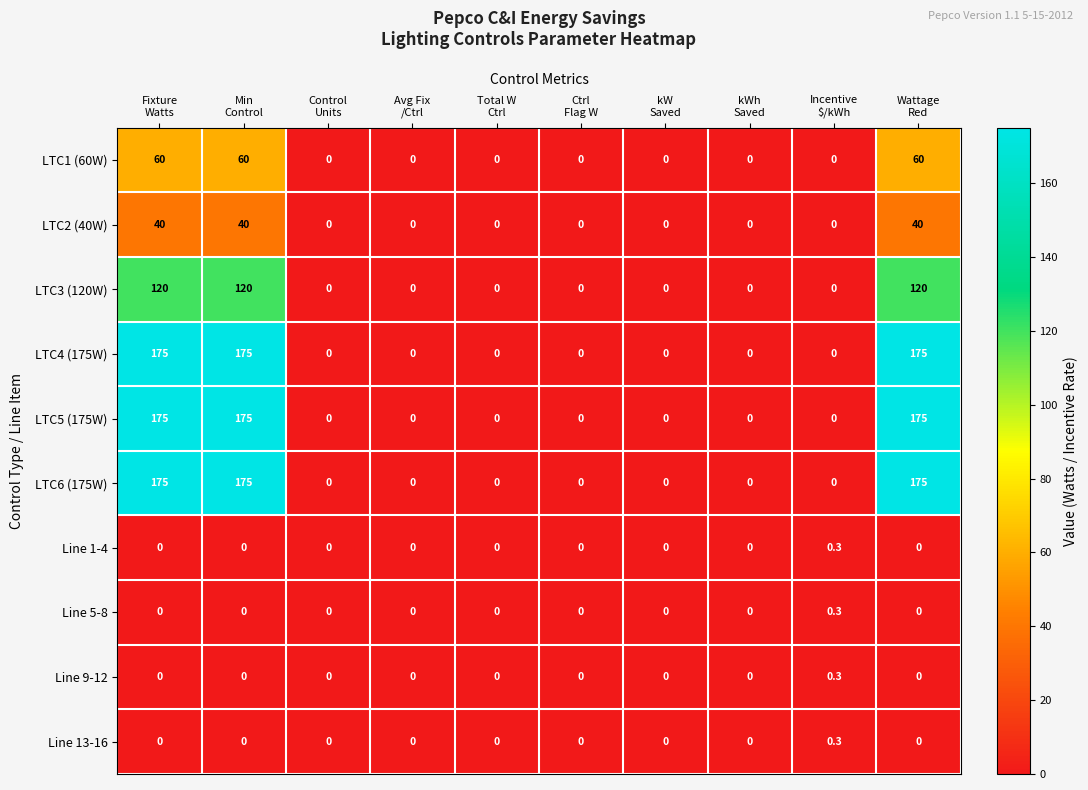

How many data points does each series have?

10